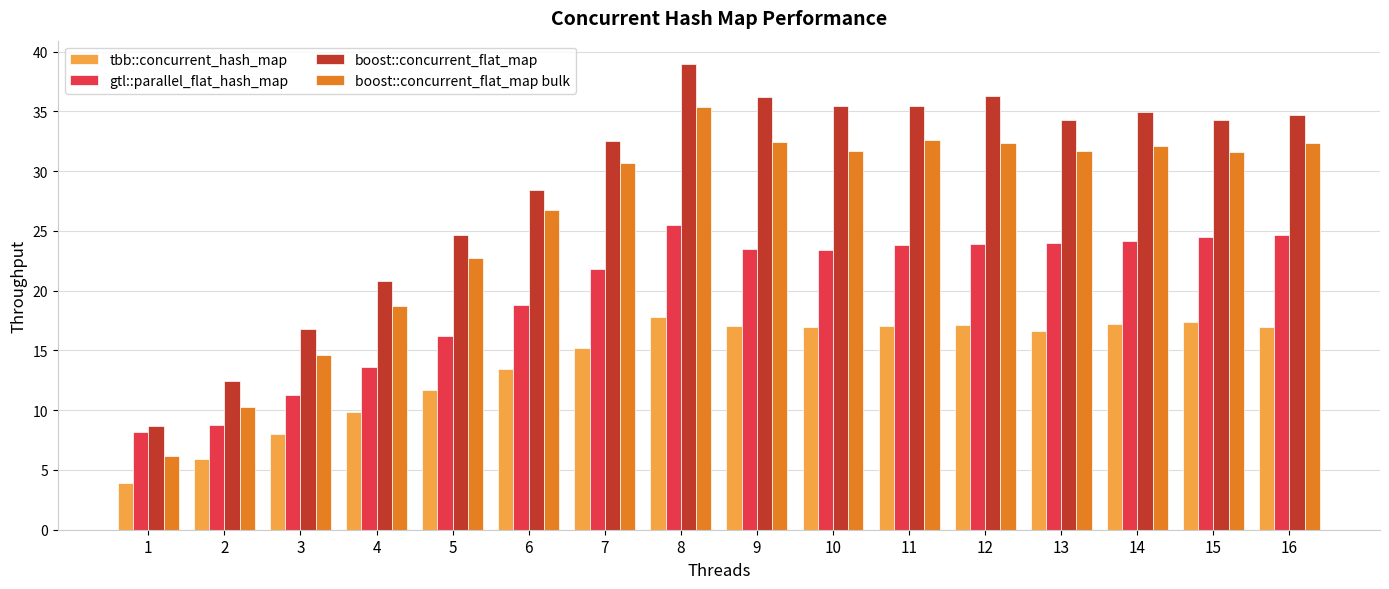

What is the sum of the tbb::concurrent_hash_map values at 7 and 16?

32.1